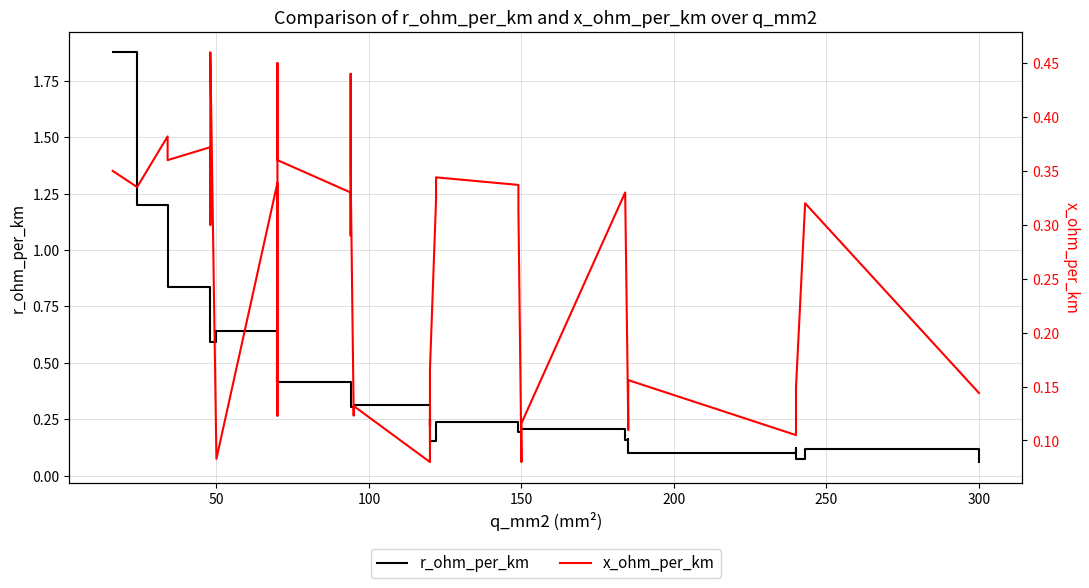

After their last crossing, which series has the higher values: r_ohm_per_km or x_ohm_per_km?

x_ohm_per_km